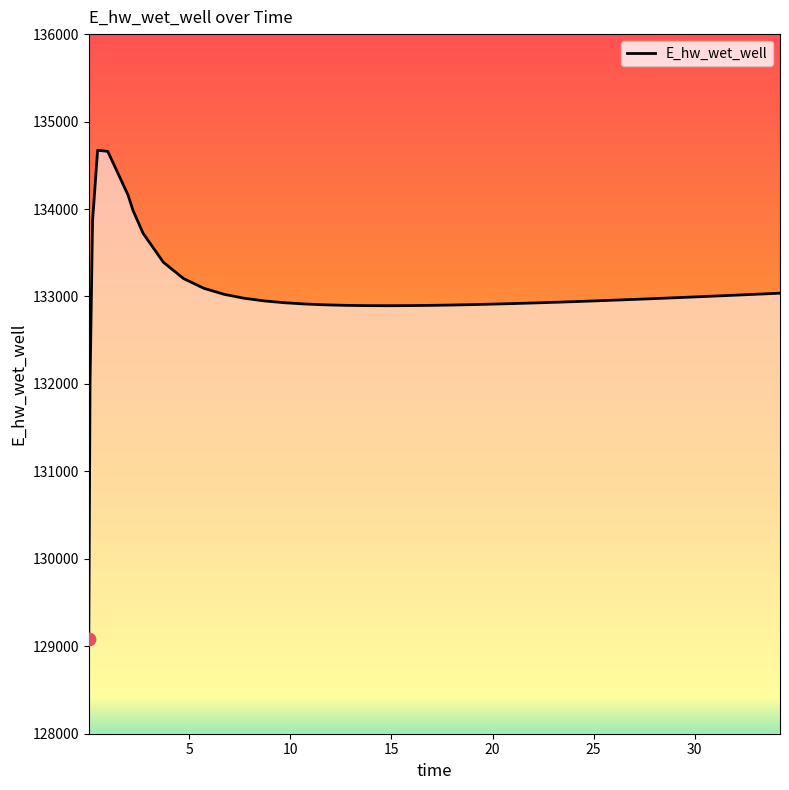

What is the maximum value shown in the chart?

134672.1